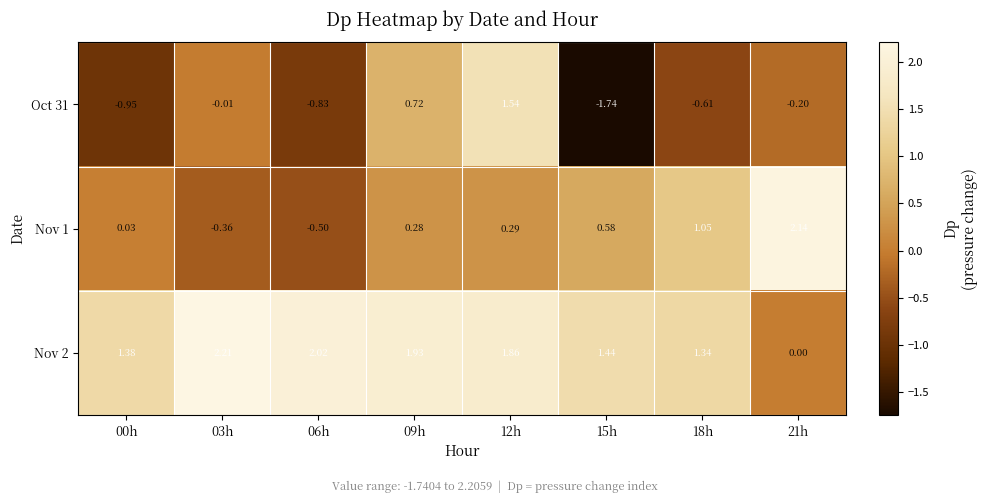

Is the value of Nov 1 at 21h greater than the value of Nov 2 at 00h?

Yes